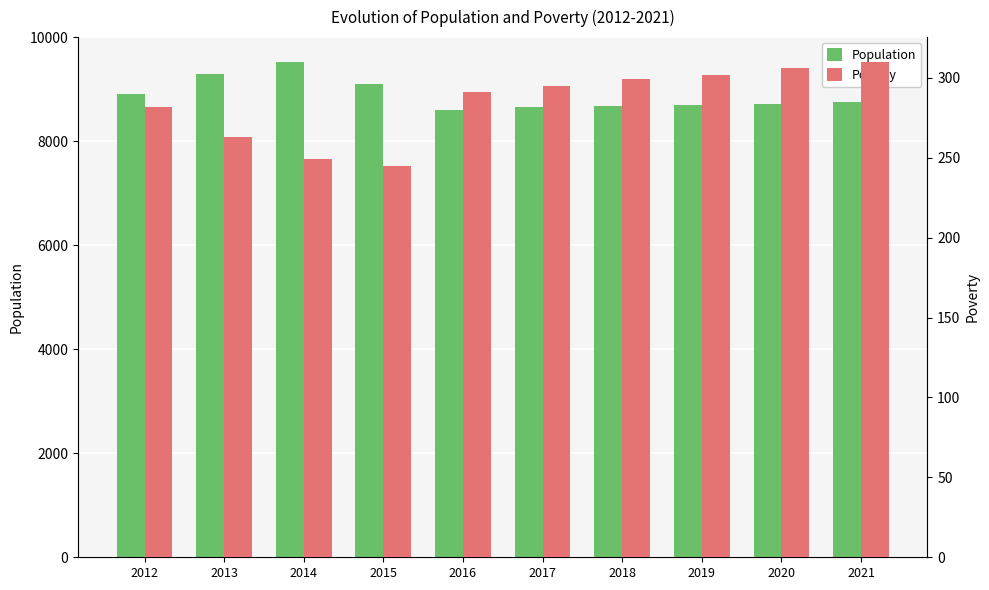

What is the minimum value shown in the chart?

245